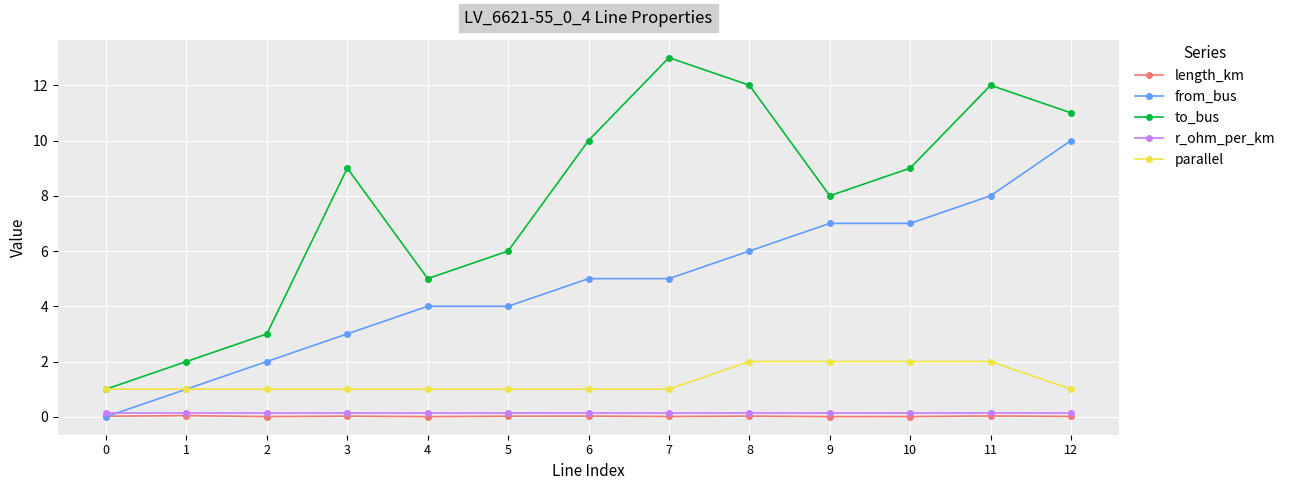

What is the difference between the highest and lowest values at 7?

13.0